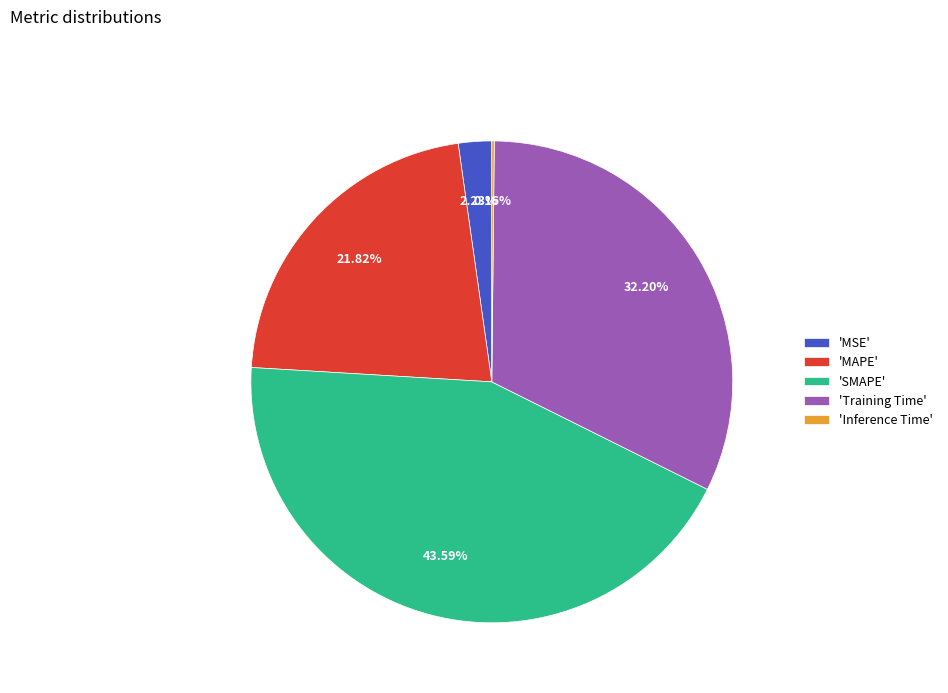

Which category has the biggest portion of the pie?

'SMAPE'